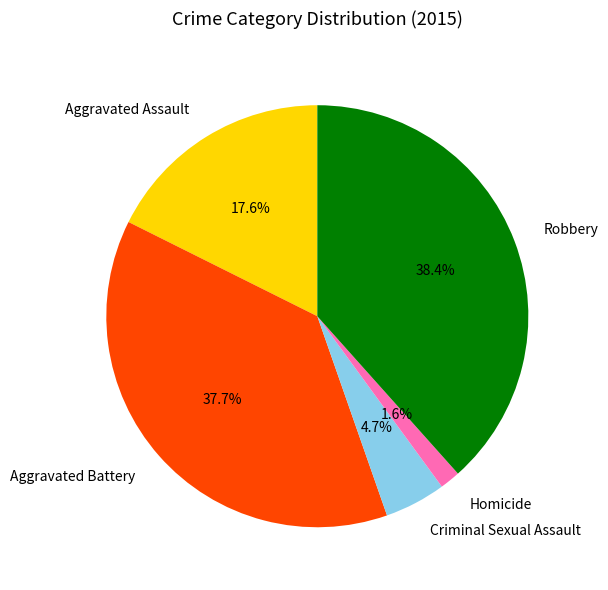

To the nearest percent, what portion does Robbery represent?

38%